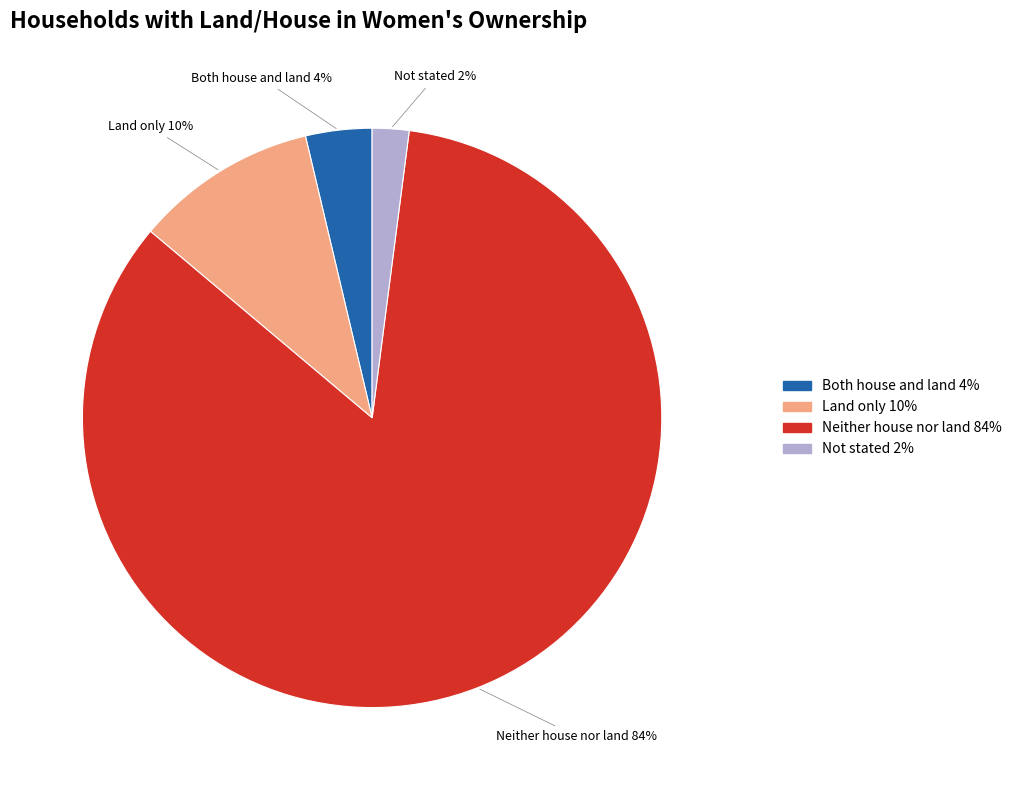

To the nearest percent, what is the combined percentage of Neither house nor land and Both house and land?

88%